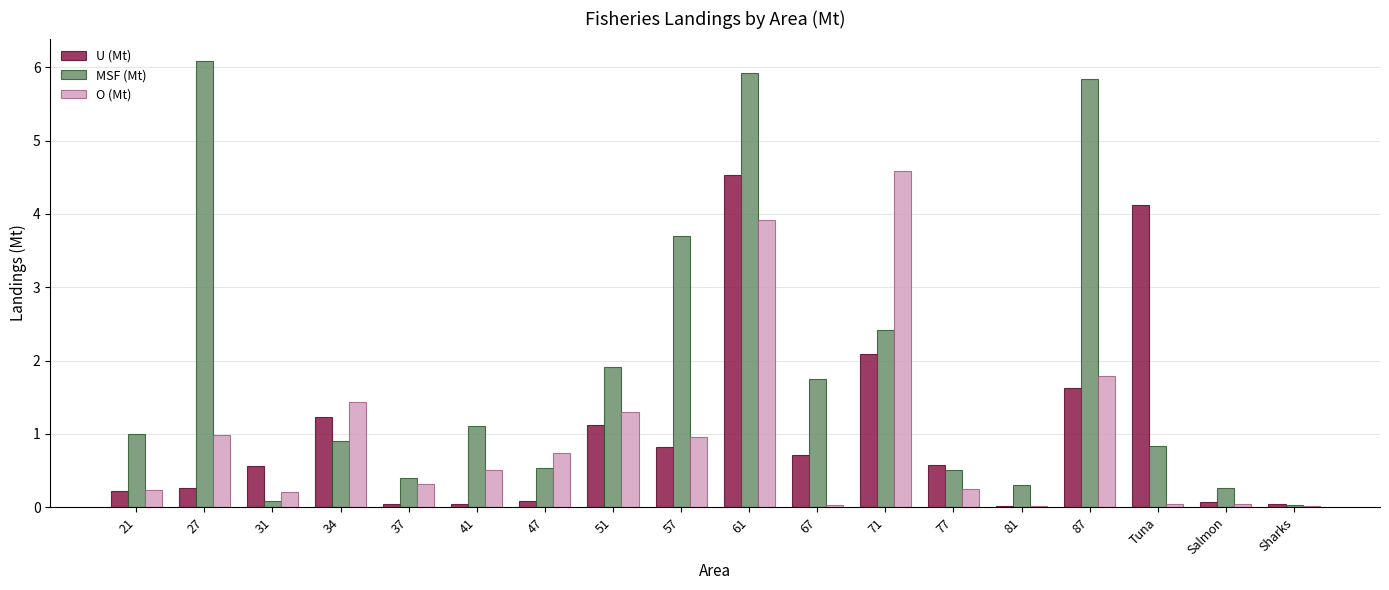

At which label is U (Mt) closest to 2?

71